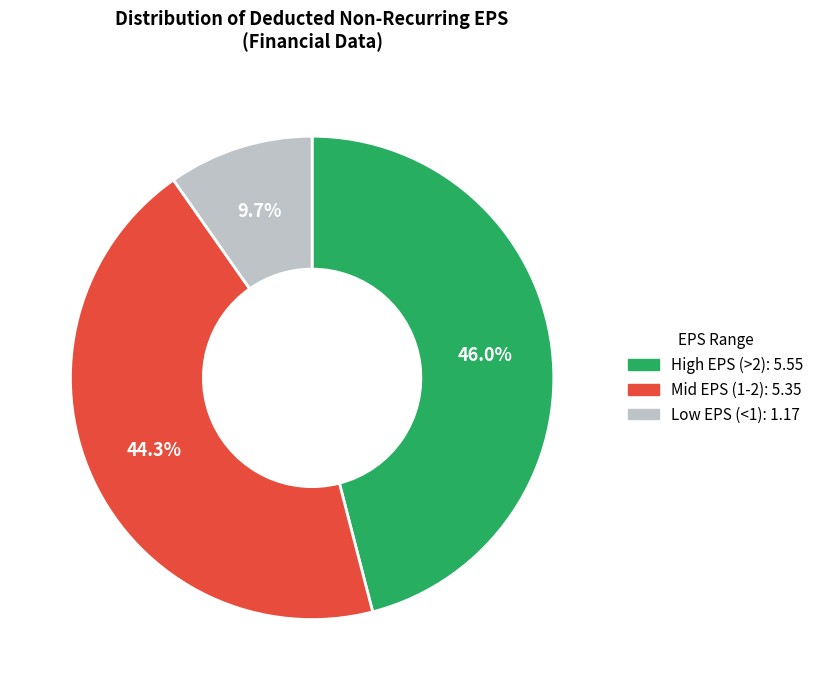

To the nearest percent, what is the average slice percentage?

33%